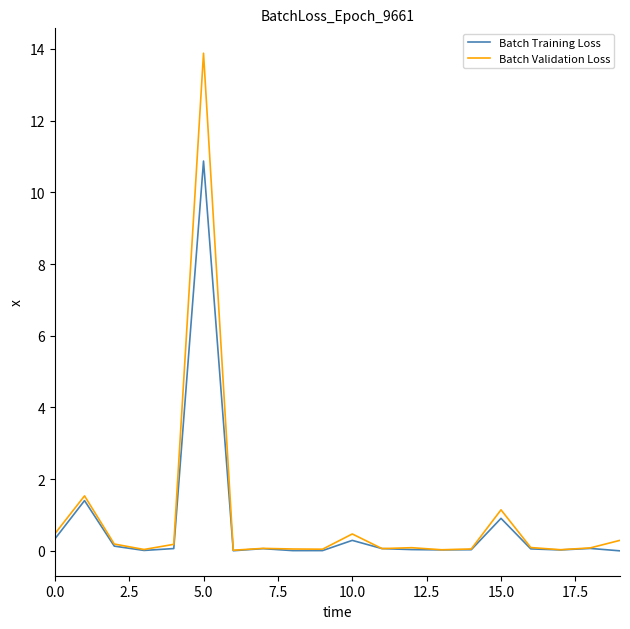

True or false: Batch Training Loss has more than 2 interior local peaks.

True